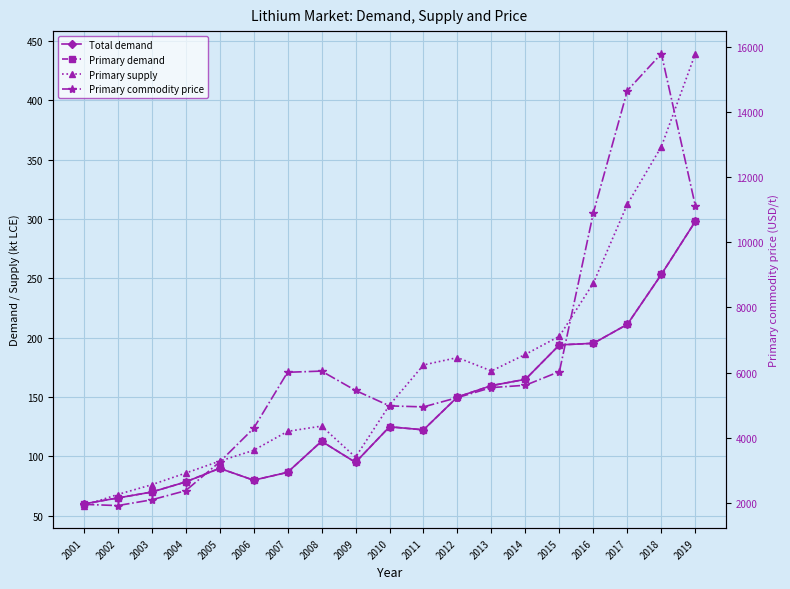

Is the value of Primary demand at 2011 greater than the value of Primary commodity price at 2019?

No